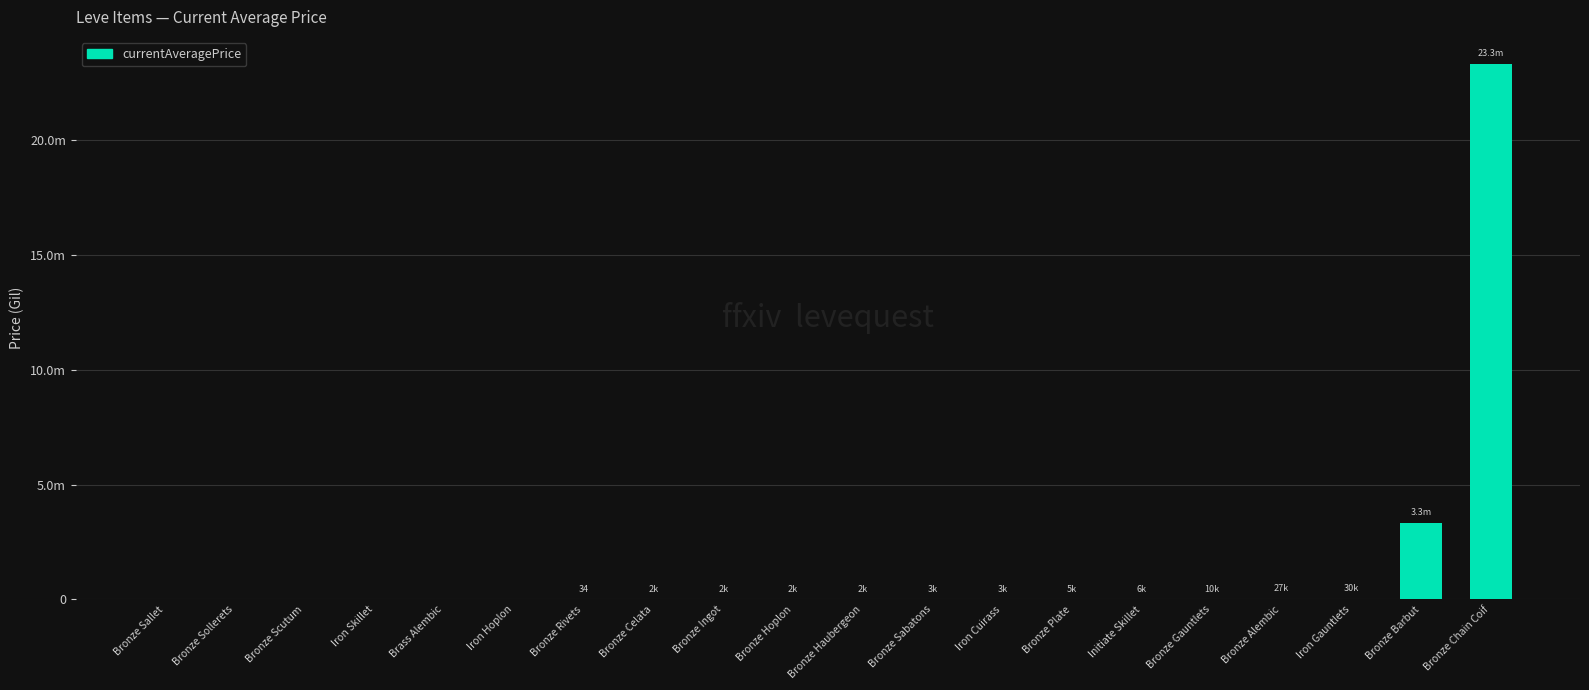

The value at Bronze Chain Coif is 23333334.0. True or false?

True